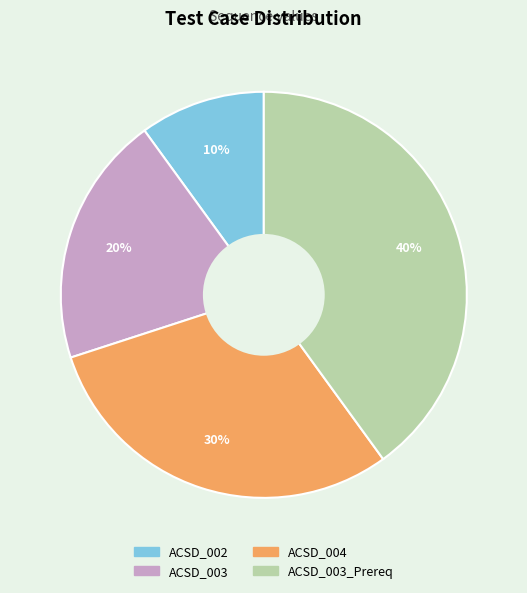

Is there a majority slice in this chart?

No